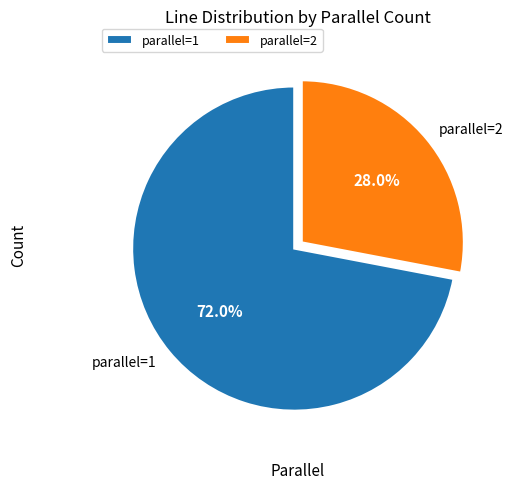

What is the smallest slice in the pie chart?

parallel=2